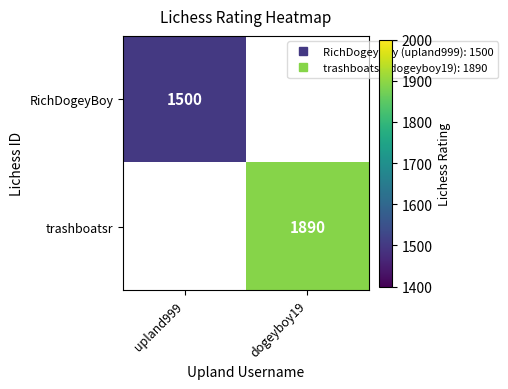

Which series has the largest range (max minus min)?

RichDogeyBoy